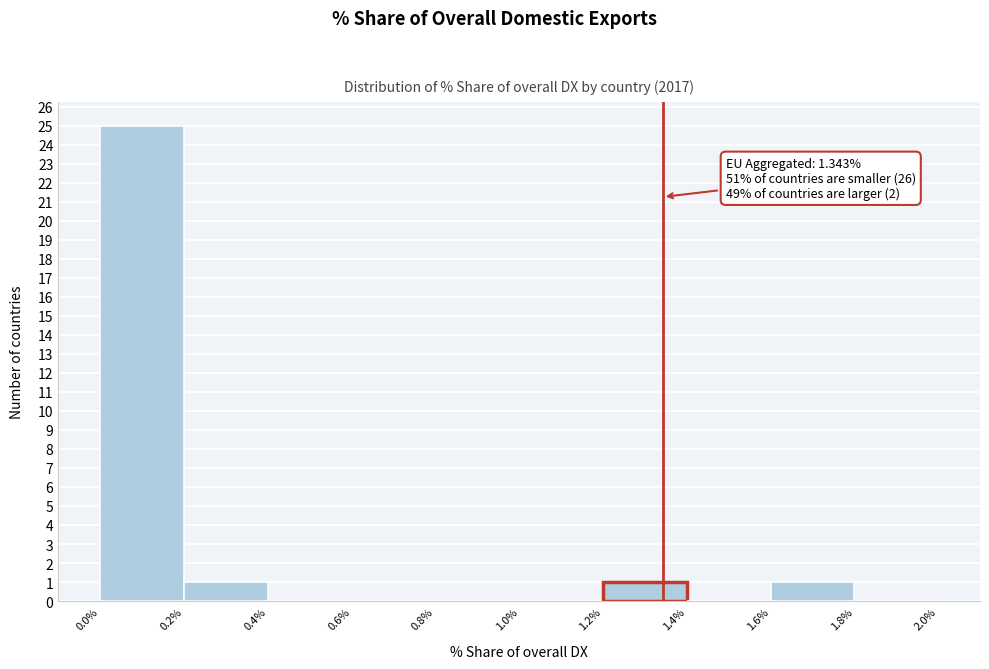

Which range on the x-axis has the tallest bar?

0.0% to 0.2%